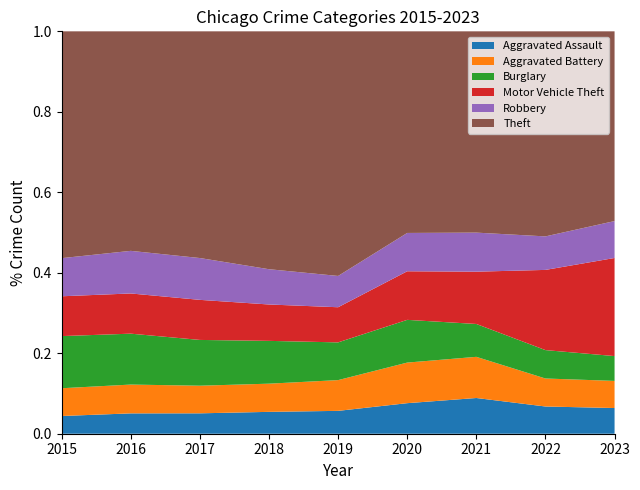

Reading left to right, list all the values displayed in this chart.

Aggravated Assault: 2015=4480	2016=5712	2017=5793	2018=6001	2019=5841	2020=6263	2021=7242	2022=7281	2023=7163
Aggravated Battery: 2015=7019	2016=8086	2017=7845	2018=7735	2019=7857	2020=8319	2021=8347	2022=7491	2023=7562
Burglary: 2015=13184	2016=14289	2017=13001	2018=11747	2019=9638	2020=8758	2021=6662	2022=7595	2023=6920
Motor Vehicle Theft: 2015=10068	2016=11286	2017=11380	2018=9985	2019=8976	2020=9959	2021=10603	2022=21450	2023=27348
Robbery: 2015=9638	2016=11960	2017=11880	2018=9681	2019=7995	2020=7855	2021=7918	2022=8965	2023=10291
Theft: 2015=57350	2016=61621	2017=64386	2018=65287	2019=62492	2020=41326	2021=40808	2022=54847	2023=52894